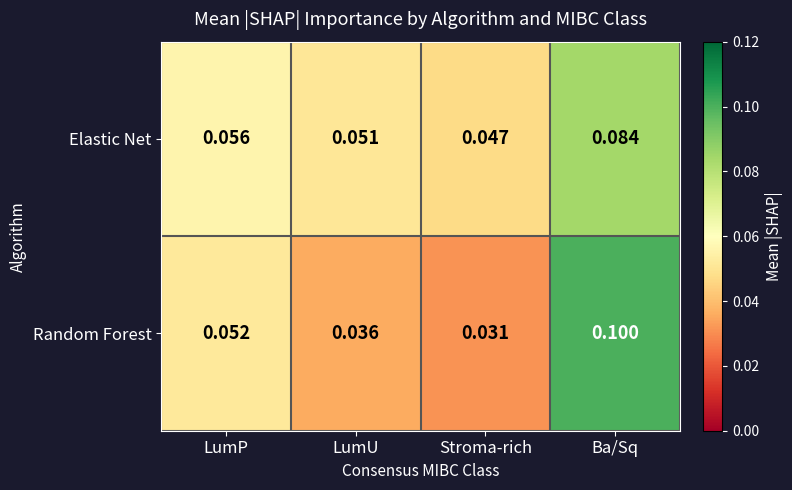

Which category has the highest value across all series?

Ba/Sq